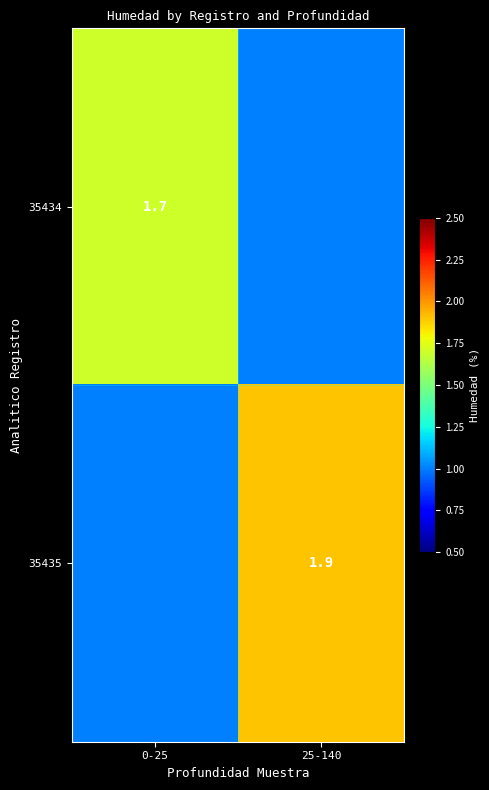

Is it true that 35434 equals 0.7 at 0-25?

False